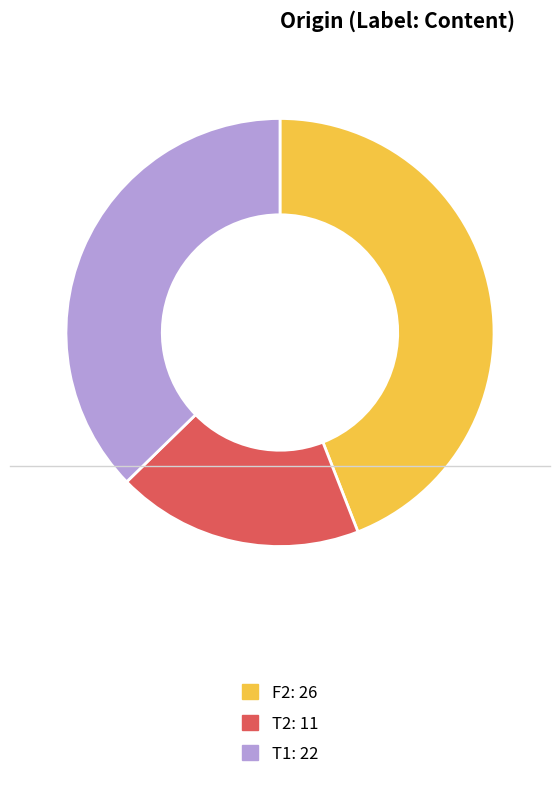

Does F2 account for over 50% of the chart?

No